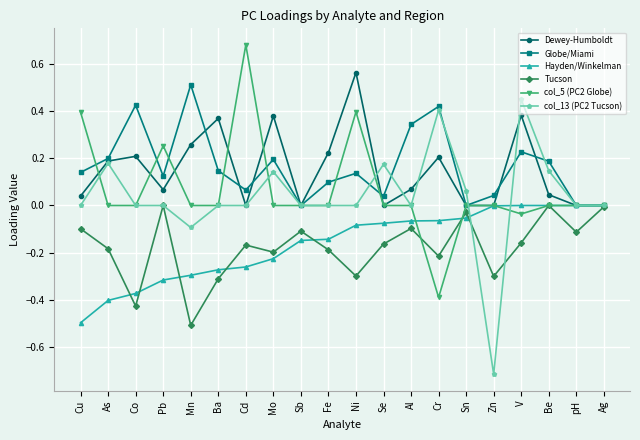

True or false: Hayden/Winkelman has a value of -0.1 at Sb.

True